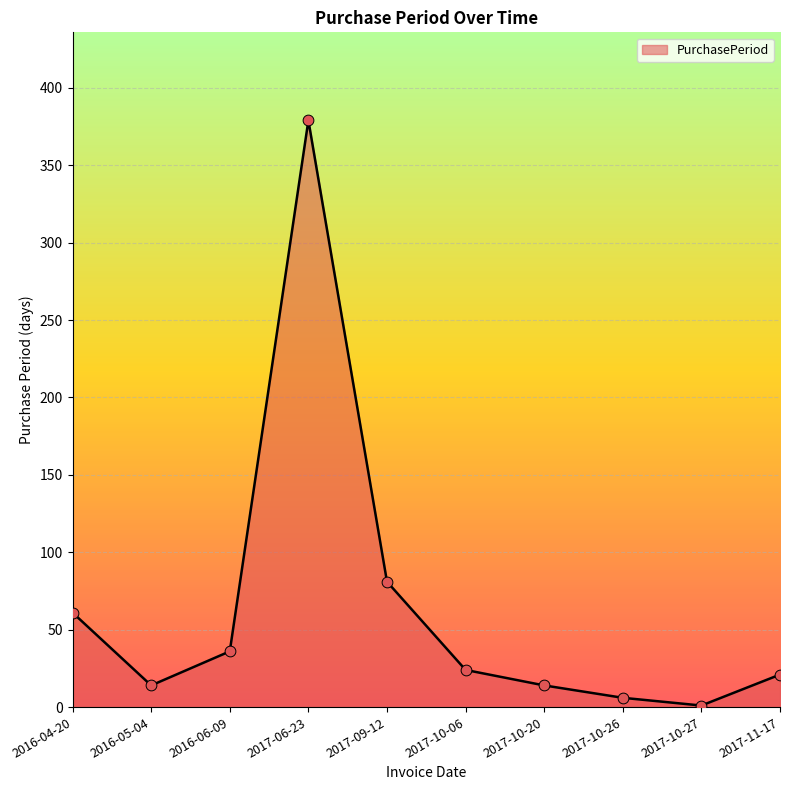

Which has a higher value, 2016-04-20 or 2017-10-27?

2016-04-20